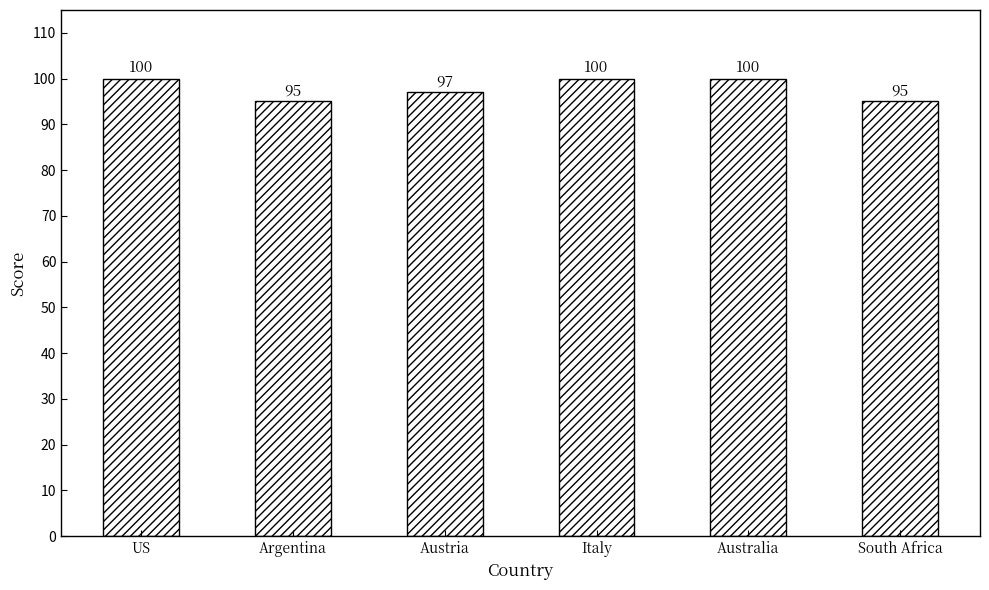

What is the value of the 3rd bar from the left?

97